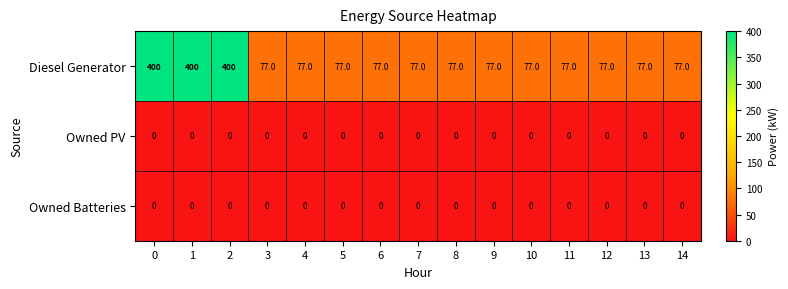

True or false: Diesel Generator has a value of 77 at 10.

True